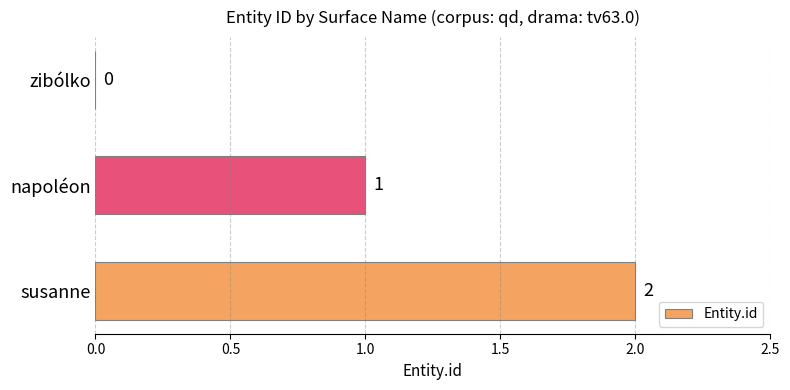

Is it true that the value at zibólko is 0?

True